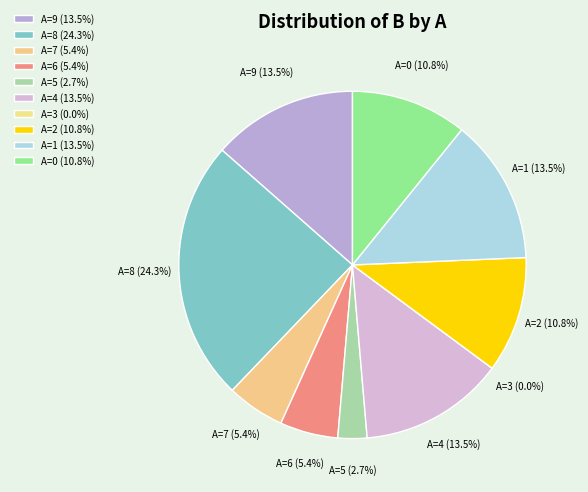

What is the ratio of the value at 6 to the value at 4?

0.4